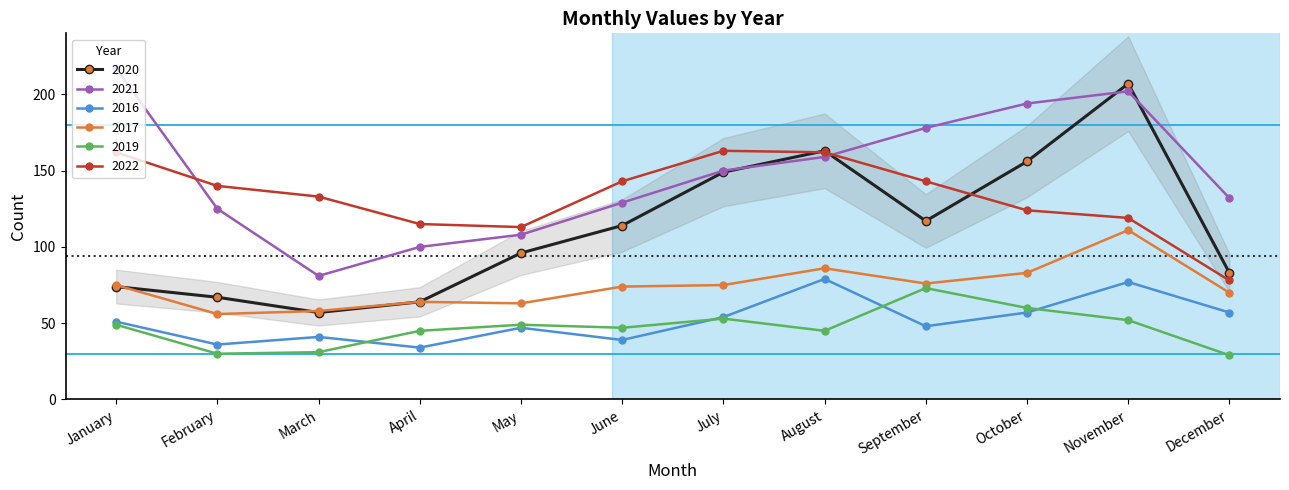

At which label is 2019 closest to 51?

November